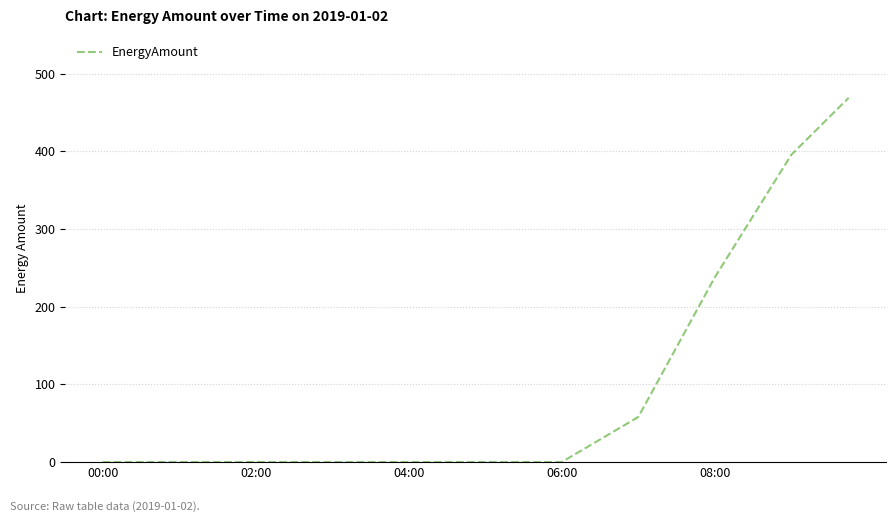

What is the maximum value shown in the chart?

468.9